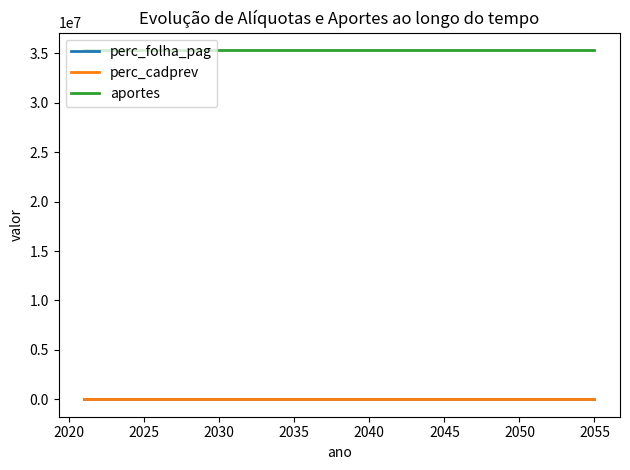

What is the difference between the second highest and minimum values in the perc_folha_pag series?

0.1